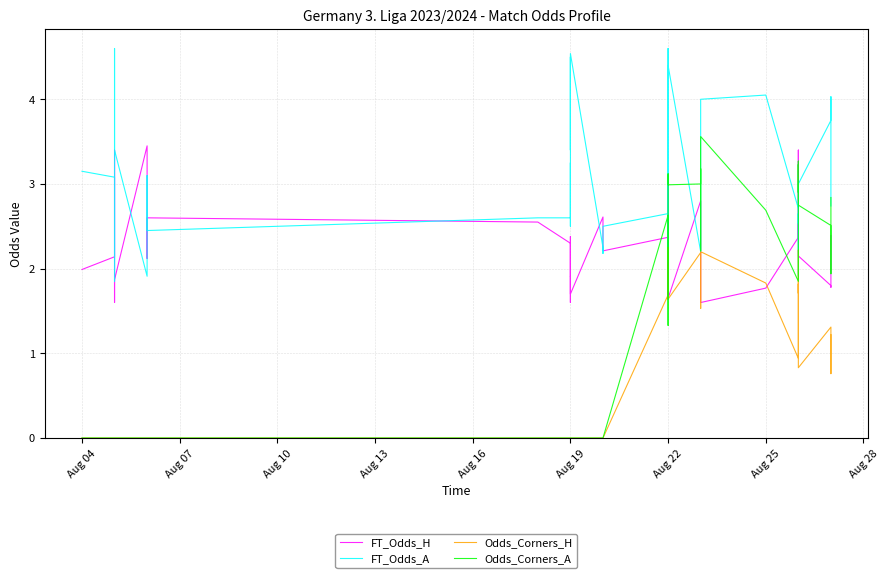

How many intersections are there between FT_Odds_A and FT_Odds_H?

14